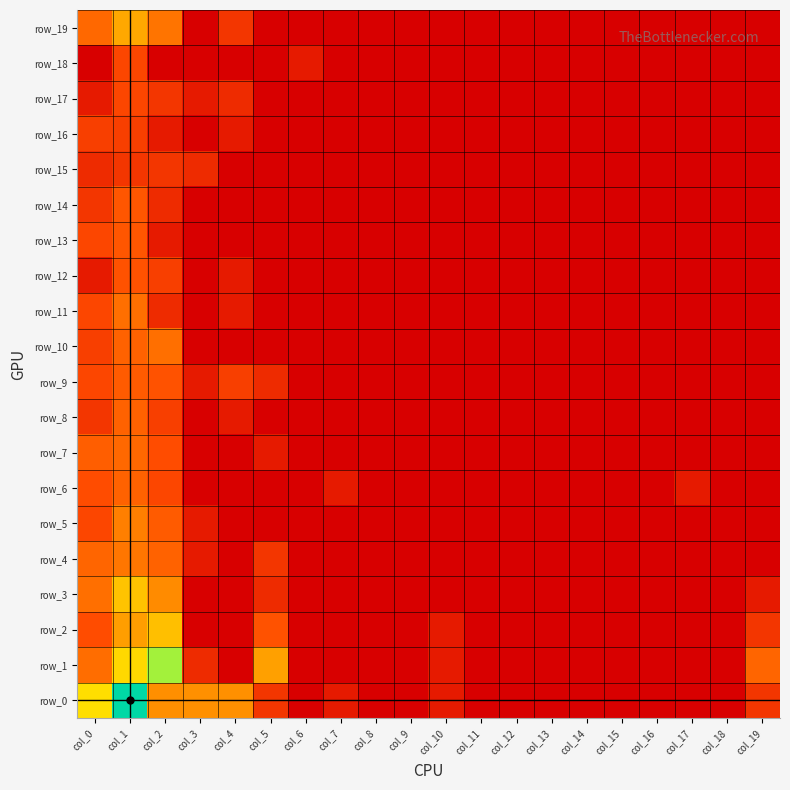

Reading left to right, extract all data points from this chart.

row_0: col_0=5.2	col_1=7.7	col_2=3.6	col_3=3.6	col_4=3.6	col_5=1.4	col_6=0.0	col_7=0.7	col_8=0.0	col_9=0.0	col_10=0.7	col_11=0.0	col_12=0.0	col_13=0.0	col_14=0.0	col_15=0.0	col_16=0.0	col_17=0.0	col_18=0.0	col_19=1.4
row_1: col_0=2.8	col_1=5.1	col_2=6.5	col_3=1.1	col_4=0.0	col_5=4.0	col_6=0.0	col_7=0.0	col_8=0.0	col_9=0.0	col_10=0.7	col_11=0.0	col_12=0.0	col_13=0.0	col_14=0.0	col_15=0.0	col_16=0.0	col_17=0.0	col_18=0.0	col_19=2.6
row_2: col_0=1.9	col_1=4.0	col_2=4.6	col_3=0.0	col_4=0.0	col_5=2.1	col_6=0.0	col_7=0.0	col_8=0.0	col_9=0.0	col_10=0.7	col_11=0.0	col_12=0.0	col_13=0.0	col_14=0.0	col_15=0.0	col_16=0.0	col_17=0.0	col_18=0.0	col_19=1.4
row_3: col_0=2.8	col_1=4.7	col_2=3.5	col_3=0.0	col_4=0.0	col_5=1.1	col_6=0.0	col_7=0.0	col_8=0.0	col_9=0.0	col_10=0.0	col_11=0.0	col_12=0.0	col_13=0.0	col_14=0.0	col_15=0.0	col_16=0.0	col_17=0.0	col_18=0.0	col_19=0.7
row_4: col_0=2.6	col_1=3.0	col_2=2.5	col_3=0.7	col_4=0.0	col_5=1.4	col_6=0.0	col_7=0.0	col_8=0.0	col_9=0.0	col_10=0.0	col_11=0.0	col_12=0.0	col_13=0.0	col_14=0.0	col_15=0.0	col_16=0.0	col_17=0.0	col_18=0.0	col_19=0.0
row_5: col_0=1.8	col_1=3.2	col_2=2.3	col_3=0.7	col_4=0.0	col_5=0.0	col_6=0.0	col_7=0.0	col_8=0.0	col_9=0.0	col_10=0.0	col_11=0.0	col_12=0.0	col_13=0.0	col_14=0.0	col_15=0.0	col_16=0.0	col_17=0.0	col_18=0.0	col_19=0.0
row_6: col_0=1.9	col_1=2.5	col_2=1.8	col_3=0.0	col_4=0.0	col_5=0.0	col_6=0.0	col_7=0.7	col_8=0.0	col_9=0.0	col_10=0.0	col_11=0.0	col_12=0.0	col_13=0.0	col_14=0.0	col_15=0.0	col_16=0.0	col_17=0.7	col_18=0.0	col_19=0.0
row_7: col_0=2.4	col_1=2.6	col_2=1.9	col_3=0.0	col_4=0.0	col_5=0.7	col_6=0.0	col_7=0.0	col_8=0.0	col_9=0.0	col_10=0.0	col_11=0.0	col_12=0.0	col_13=0.0	col_14=0.0	col_15=0.0	col_16=0.0	col_17=0.0	col_18=0.0	col_19=0.0
row_8: col_0=1.4	col_1=2.5	col_2=1.6	col_3=0.0	col_4=0.7	col_5=0.0	col_6=0.0	col_7=0.0	col_8=0.0	col_9=0.0	col_10=0.0	col_11=0.0	col_12=0.0	col_13=0.0	col_14=0.0	col_15=0.0	col_16=0.0	col_17=0.0	col_18=0.0	col_19=0.0
row_9: col_0=1.8	col_1=2.3	col_2=2.1	col_3=0.7	col_4=1.6	col_5=1.1	col_6=0.0	col_7=0.0	col_8=0.0	col_9=0.0	col_10=0.0	col_11=0.0	col_12=0.0	col_13=0.0	col_14=0.0	col_15=0.0	col_16=0.0	col_17=0.0	col_18=0.0	col_19=0.0
row_10: col_0=1.6	col_1=2.5	col_2=2.8	col_3=0.0	col_4=0.0	col_5=0.0	col_6=0.0	col_7=0.0	col_8=0.0	col_9=0.0	col_10=0.0	col_11=0.0	col_12=0.0	col_13=0.0	col_14=0.0	col_15=0.0	col_16=0.0	col_17=0.0	col_18=0.0	col_19=0.0
row_11: col_0=1.8	col_1=2.8	col_2=1.1	col_3=0.0	col_4=0.7	col_5=0.0	col_6=0.0	col_7=0.0	col_8=0.0	col_9=0.0	col_10=0.0	col_11=0.0	col_12=0.0	col_13=0.0	col_14=0.0	col_15=0.0	col_16=0.0	col_17=0.0	col_18=0.0	col_19=0.0
row_12: col_0=0.7	col_1=2.1	col_2=1.6	col_3=0.0	col_4=0.7	col_5=0.0	col_6=0.0	col_7=0.0	col_8=0.0	col_9=0.0	col_10=0.0	col_11=0.0	col_12=0.0	col_13=0.0	col_14=0.0	col_15=0.0	col_16=0.0	col_17=0.0	col_18=0.0	col_19=0.0
row_13: col_0=1.8	col_1=2.2	col_2=0.7	col_3=0.0	col_4=0.0	col_5=0.0	col_6=0.0	col_7=0.0	col_8=0.0	col_9=0.0	col_10=0.0	col_11=0.0	col_12=0.0	col_13=0.0	col_14=0.0	col_15=0.0	col_16=0.0	col_17=0.0	col_18=0.0	col_19=0.0
row_14: col_0=1.4	col_1=2.2	col_2=1.1	col_3=0.0	col_4=0.0	col_5=0.0	col_6=0.0	col_7=0.0	col_8=0.0	col_9=0.0	col_10=0.0	col_11=0.0	col_12=0.0	col_13=0.0	col_14=0.0	col_15=0.0	col_16=0.0	col_17=0.0	col_18=0.0	col_19=0.0
row_15: col_0=1.1	col_1=1.4	col_2=1.4	col_3=1.1	col_4=0.0	col_5=0.0	col_6=0.0	col_7=0.0	col_8=0.0	col_9=0.0	col_10=0.0	col_11=0.0	col_12=0.0	col_13=0.0	col_14=0.0	col_15=0.0	col_16=0.0	col_17=0.0	col_18=0.0	col_19=0.0
row_16: col_0=1.6	col_1=1.6	col_2=0.7	col_3=0.0	col_4=0.7	col_5=0.0	col_6=0.0	col_7=0.0	col_8=0.0	col_9=0.0	col_10=0.0	col_11=0.0	col_12=0.0	col_13=0.0	col_14=0.0	col_15=0.0	col_16=0.0	col_17=0.0	col_18=0.0	col_19=0.0
row_17: col_0=0.7	col_1=1.8	col_2=1.4	col_3=0.7	col_4=1.1	col_5=0.0	col_6=0.0	col_7=0.0	col_8=0.0	col_9=0.0	col_10=0.0	col_11=0.0	col_12=0.0	col_13=0.0	col_14=0.0	col_15=0.0	col_16=0.0	col_17=0.0	col_18=0.0	col_19=0.0
row_18: col_0=0.0	col_1=1.8	col_2=0.0	col_3=0.0	col_4=0.0	col_5=0.0	col_6=0.7	col_7=0.0	col_8=0.0	col_9=0.0	col_10=0.0	col_11=0.0	col_12=0.0	col_13=0.0	col_14=0.0	col_15=0.0	col_16=0.0	col_17=0.0	col_18=0.0	col_19=0.0
row_19: col_0=2.6	col_1=4.2	col_2=2.9	col_3=0.0	col_4=1.4	col_5=0.0	col_6=0.0	col_7=0.0	col_8=0.0	col_9=0.0	col_10=0.0	col_11=0.0	col_12=0.0	col_13=0.0	col_14=0.0	col_15=0.0	col_16=0.0	col_17=0.0	col_18=0.0	col_19=0.0